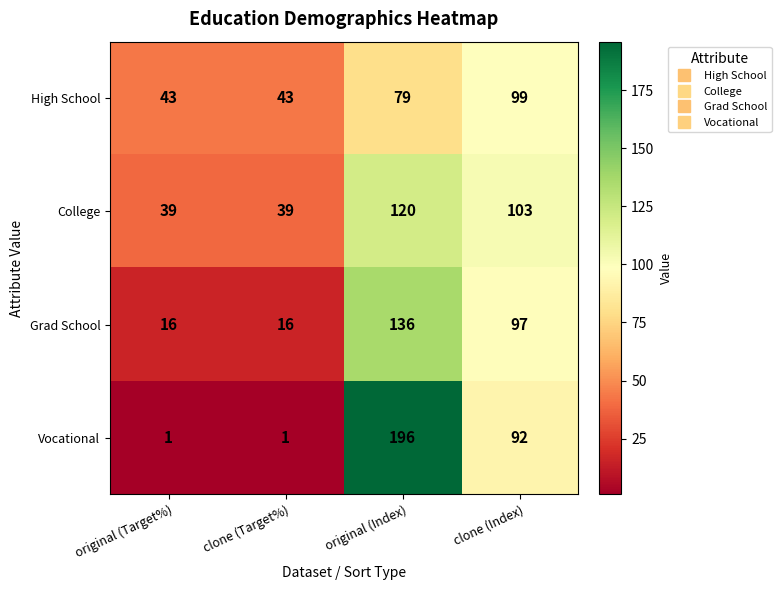

The value of College at clone (Target%) is 26. True or false?

False